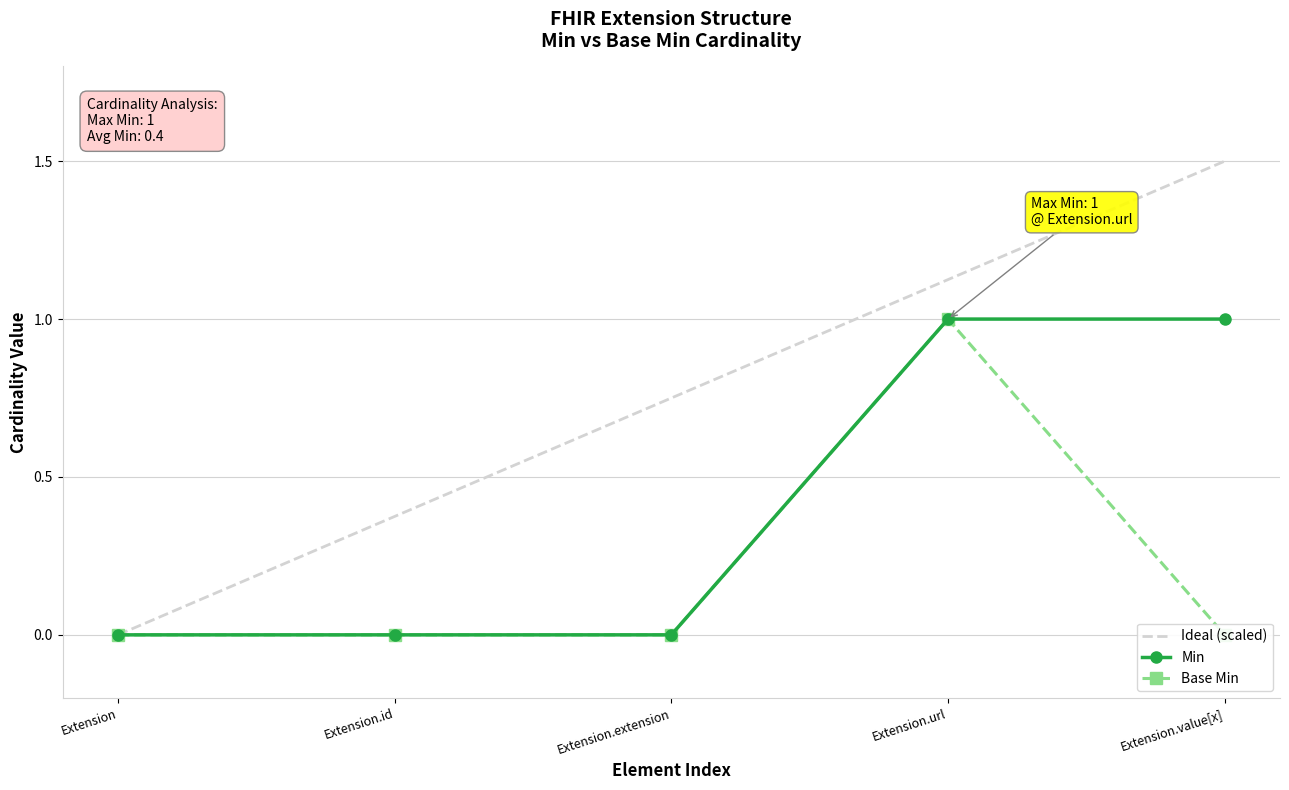

What is the difference between the Ideal (scaled) values at Extension.url and Extension.extension?

0.4